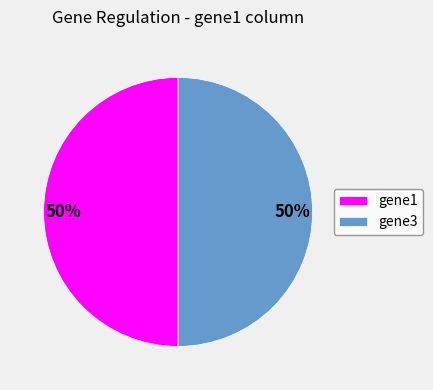

To the nearest percent, what is the average slice percentage?

50%